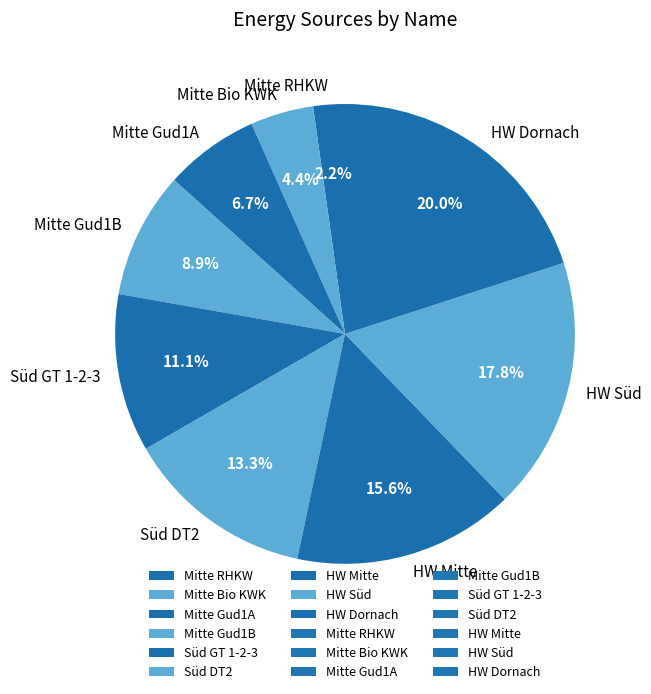

Which category has the biggest portion of the pie?

HW Dornach